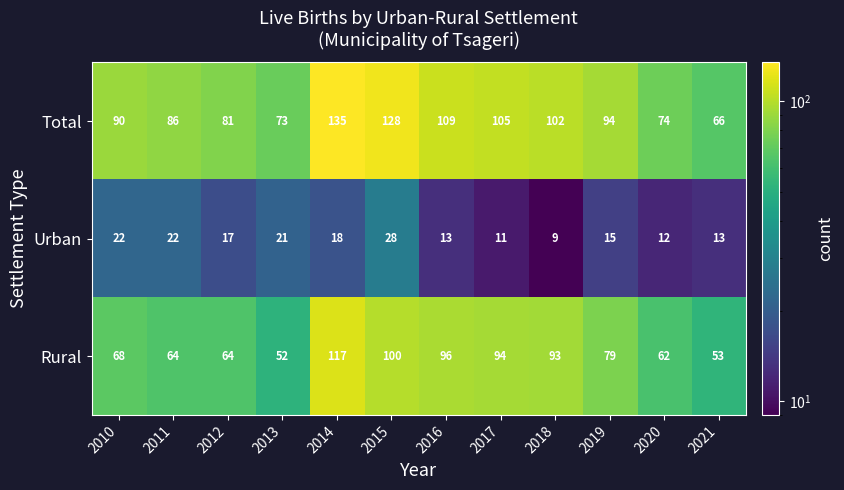

List the labels in order of Total value, smallest first.

2021, 2013, 2020, 2012, 2011, 2010, 2019, 2018, 2017, 2016, 2015, 2014